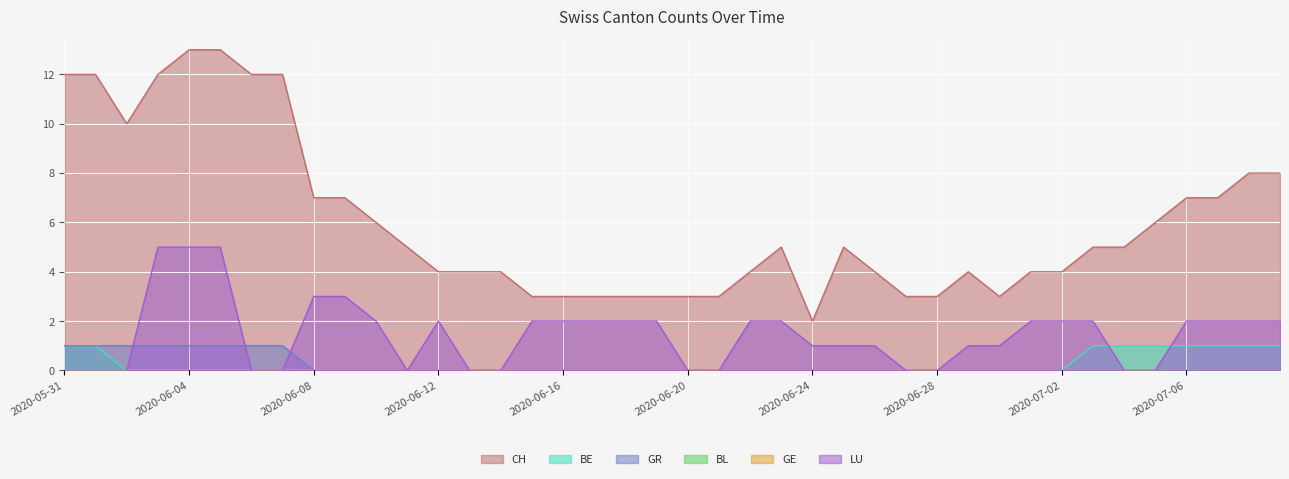

Is it true that CH equals 17 at 2020-06-02?

False